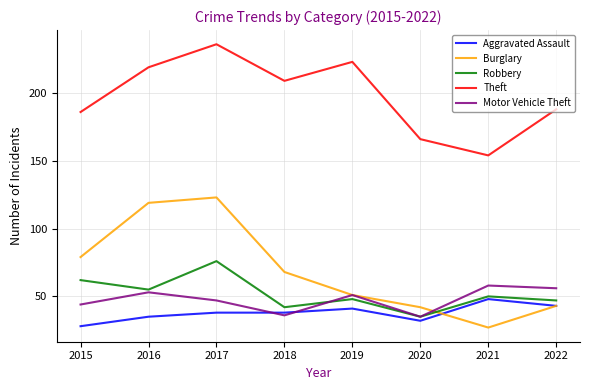

What are all the series names shown in the legend?

Aggravated Assault, Burglary, Robbery, Theft, Motor Vehicle Theft